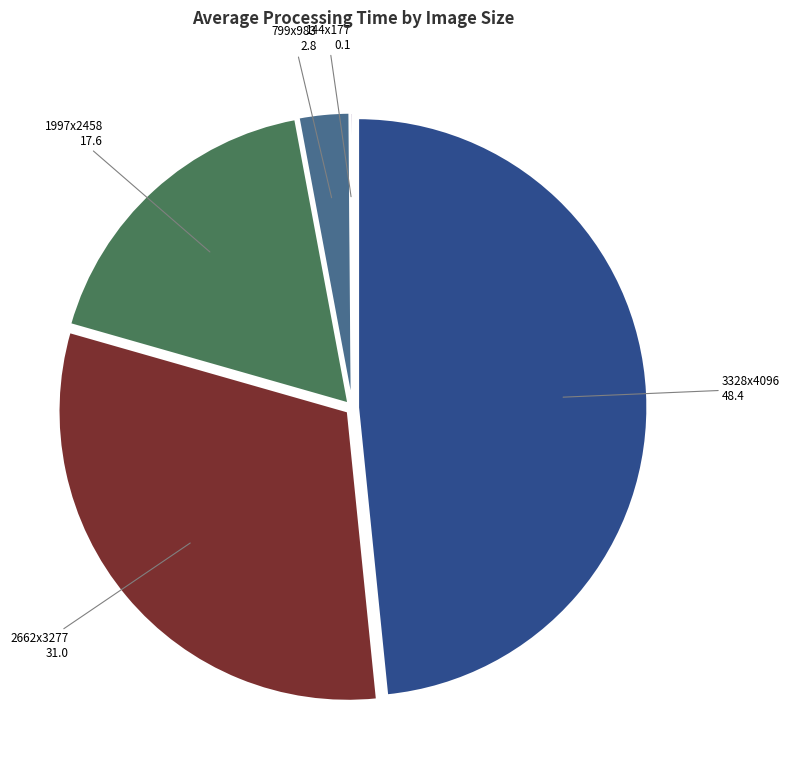

Is there any slice that represents more than half of the pie?

No